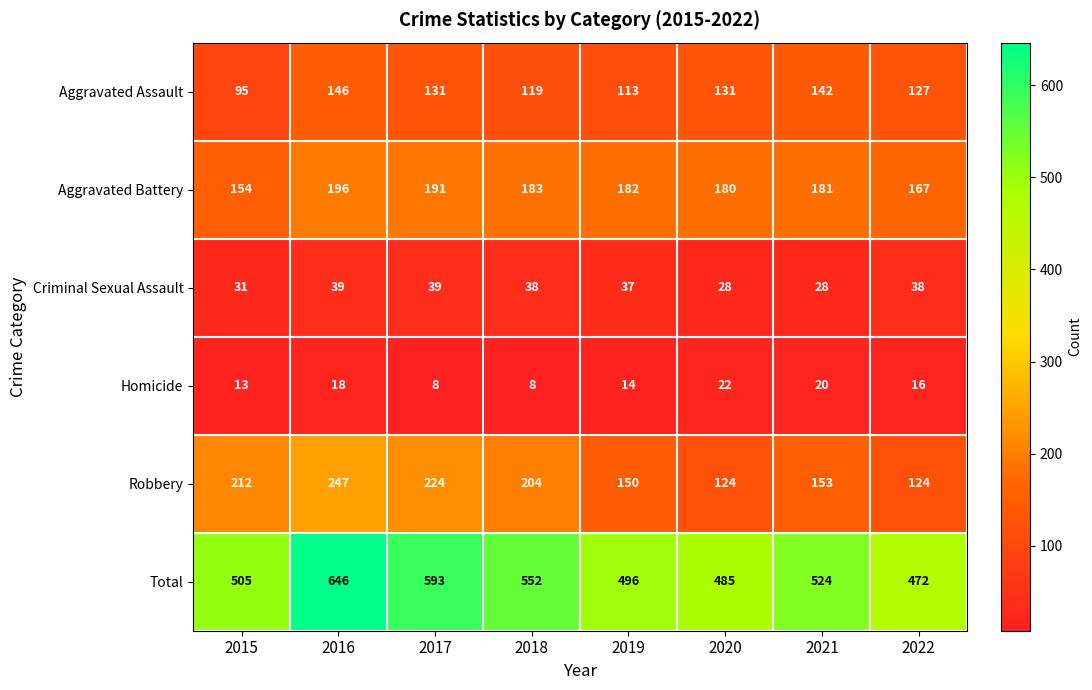

Rank the series by their maximum value, from highest to lowest.

Total, Robbery, Aggravated Battery, Aggravated Assault, Criminal Sexual Assault, Homicide